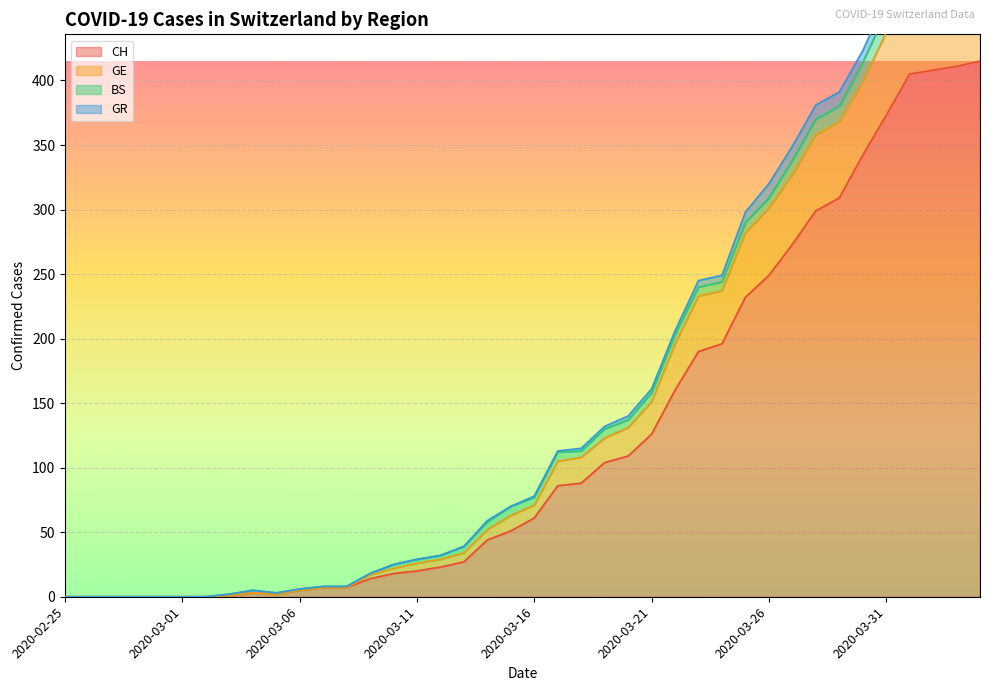

What is the highest value of the CH series?

415